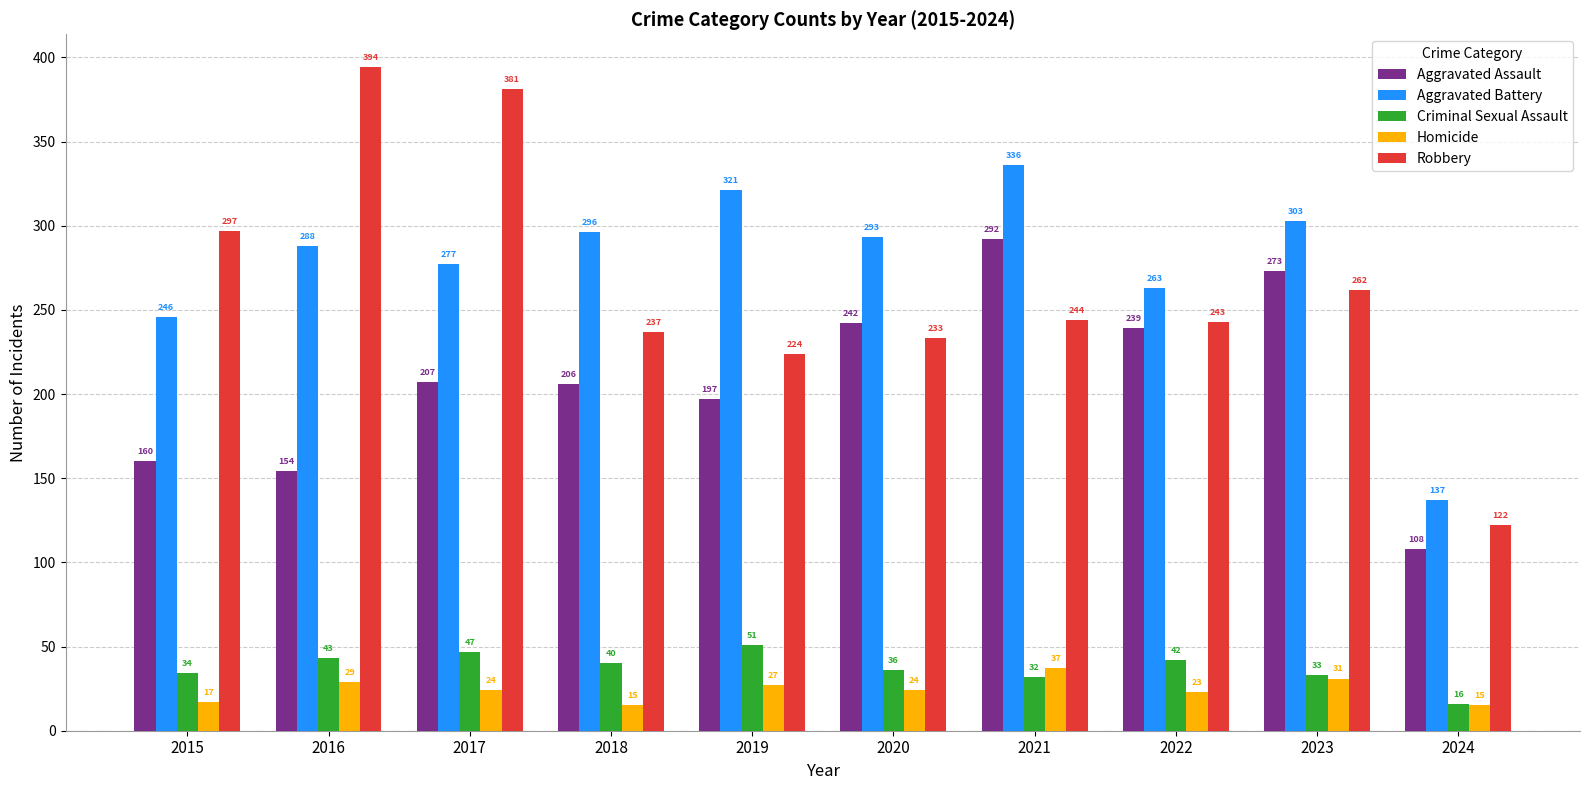

What is the approximate value of Aggravated Battery at 2021, to the nearest 50?

350